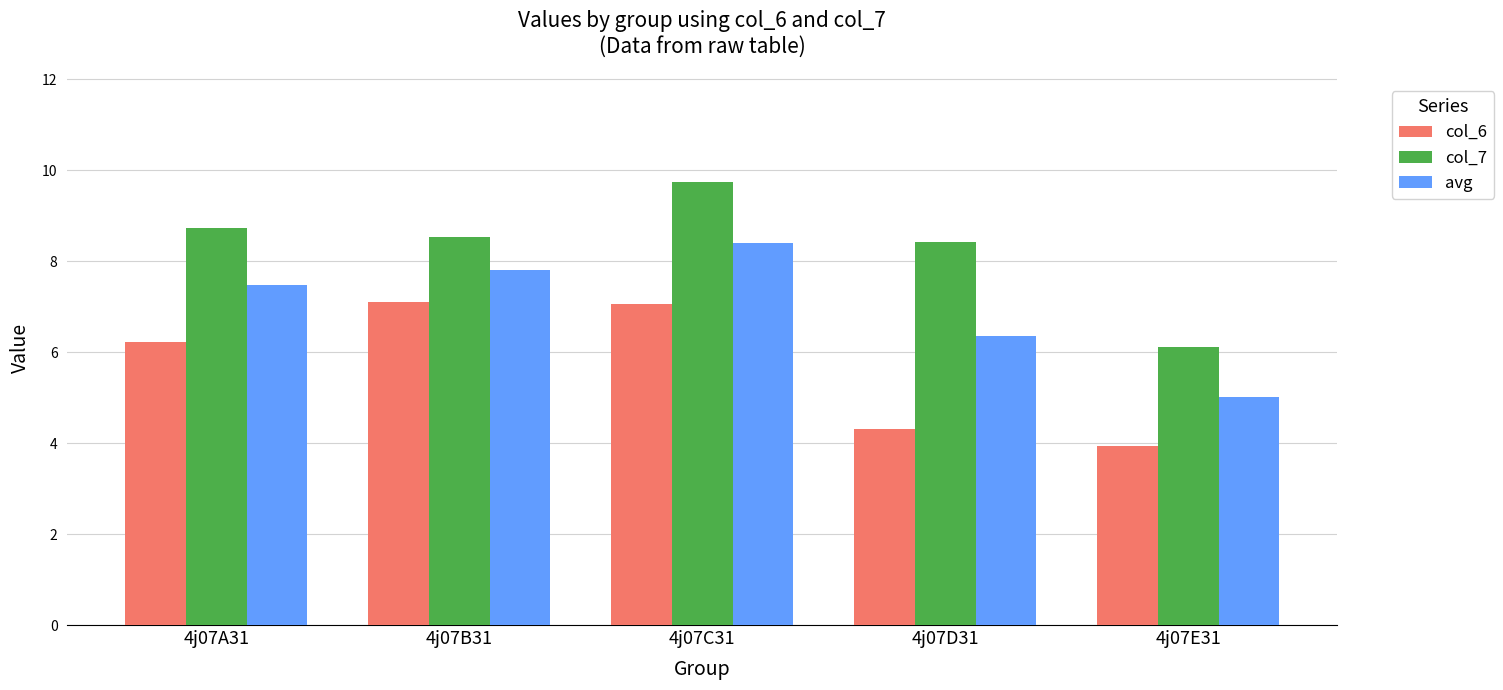

Which series changed the most between 4j07B31 and 4j07E31?

col_6